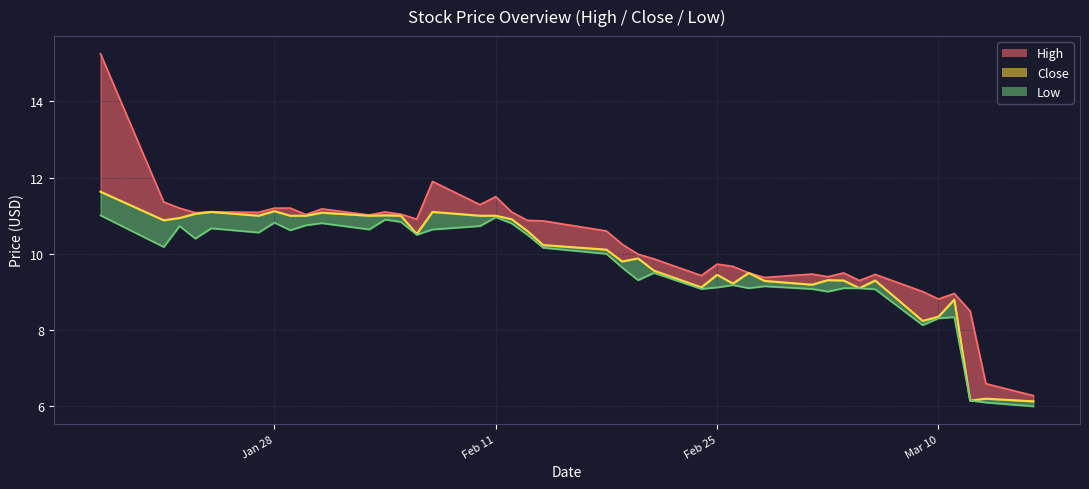

Reading left to right, transcribe all the data shown in this chart.

11.6	10.9	10.9	11.1	11.1	11.0	11.1	11.0	11.0	11.1	11.0	11.0	11.0	10.5	11.1	11.0	11.0	10.9	10.6	10.2	10.1	9.8	9.9	9.6	9.1	9.4	9.2	9.5	9.3	9.2	9.3	9.3	9.1	9.3	8.2	8.4	8.8	6.2	6.2	6.1